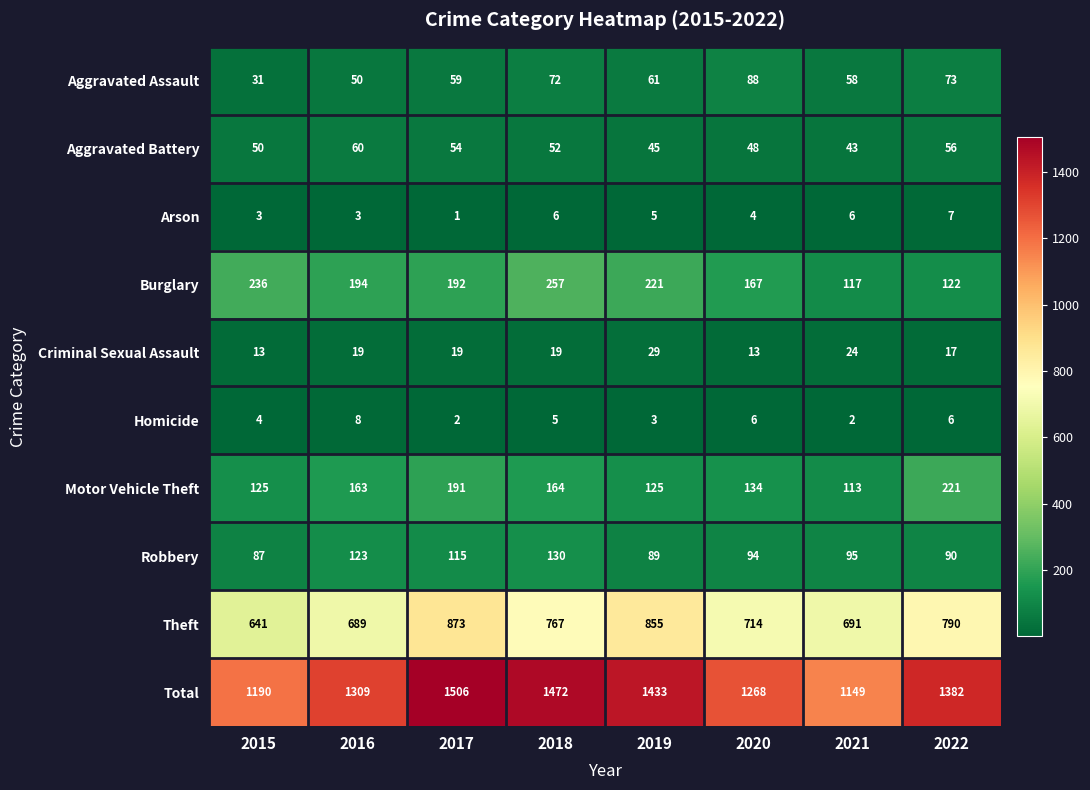

Which label corresponds to the largest value in the chart?

2017